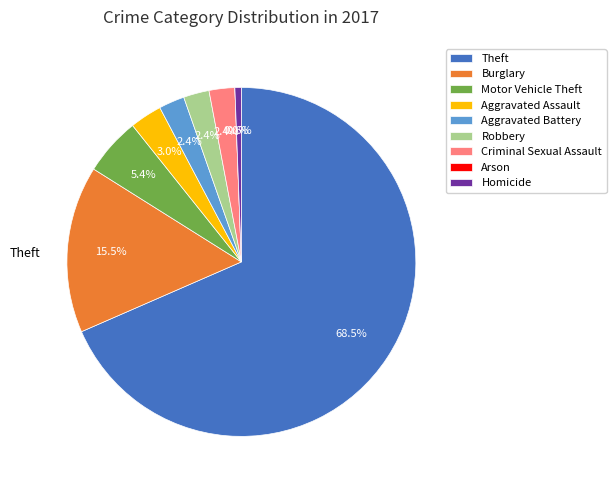

How many slices are in this pie chart?

9